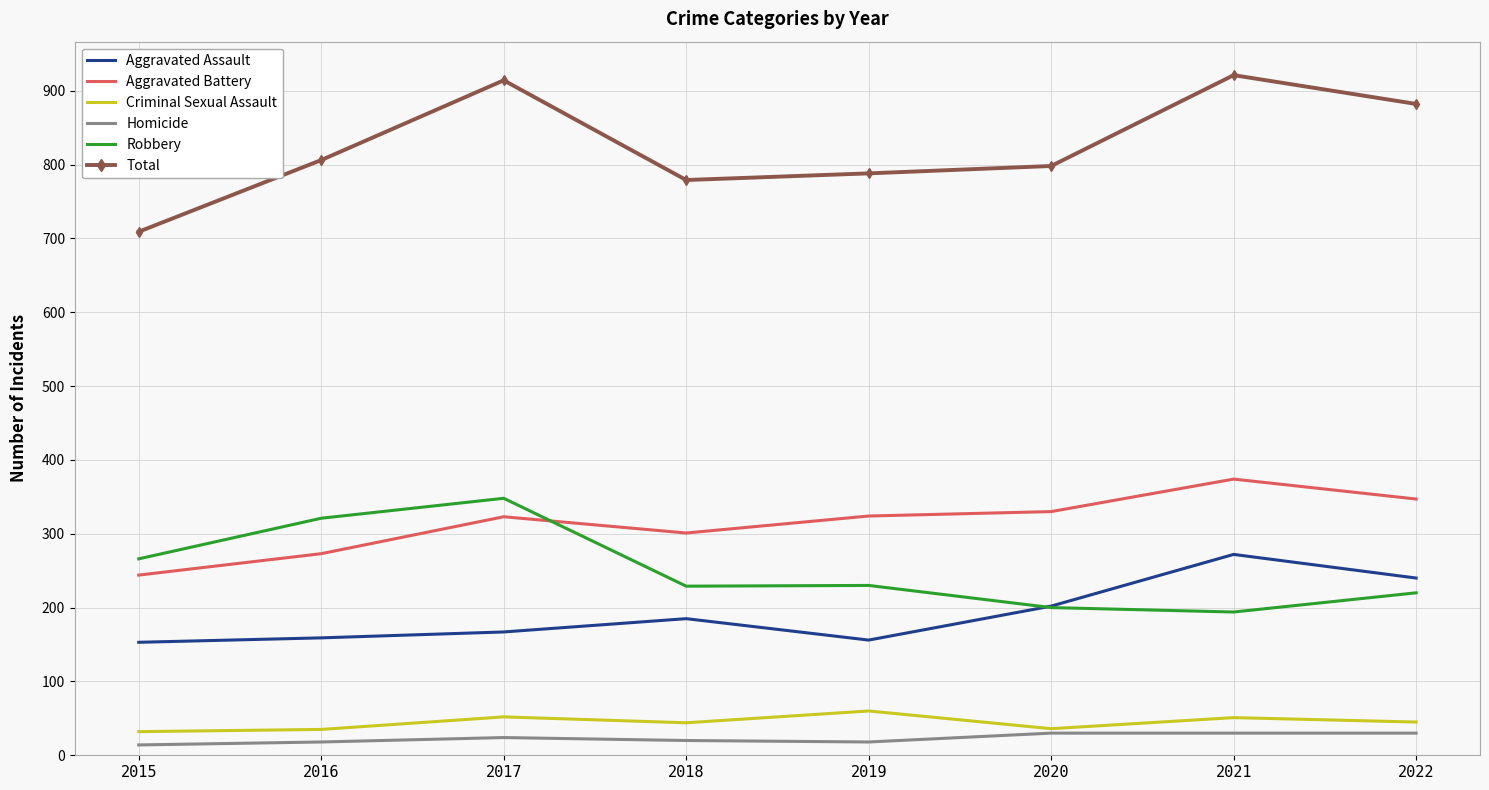

Where is Total nearest to the value 815?

2016